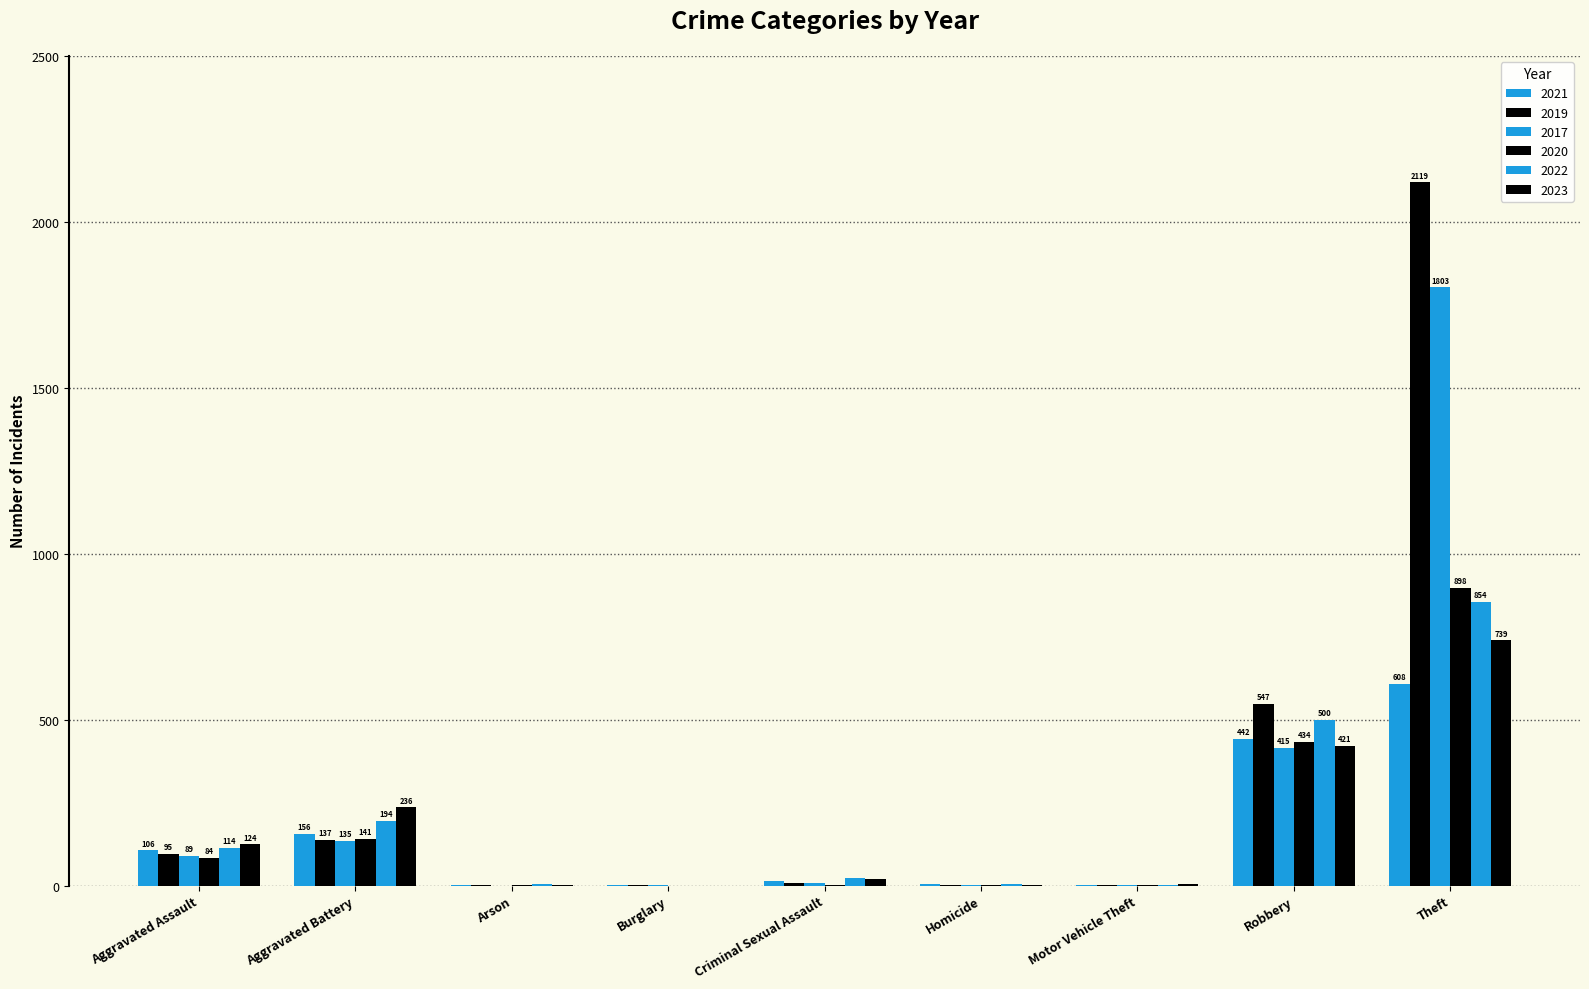

Reading left to right, list all the values displayed in this chart.

2021: Aggravated Assault=106	Aggravated Battery=156	Arson=2	Burglary=1	Criminal Sexual Assault=13	Homicide=4	Motor Vehicle Theft=2	Robbery=442	Theft=608
2019: Aggravated Assault=95	Aggravated Battery=137	Arson=1	Burglary=1	Criminal Sexual Assault=8	Homicide=2	Motor Vehicle Theft=1	Robbery=547	Theft=2119
2017: Aggravated Assault=89	Aggravated Battery=135	Arson=0	Burglary=2	Criminal Sexual Assault=8	Homicide=1	Motor Vehicle Theft=2	Robbery=415	Theft=1803
2020: Aggravated Assault=84	Aggravated Battery=141	Arson=1	Burglary=0	Criminal Sexual Assault=3	Homicide=2	Motor Vehicle Theft=2	Robbery=434	Theft=898
2022: Aggravated Assault=114	Aggravated Battery=194	Arson=5	Burglary=0	Criminal Sexual Assault=22	Homicide=5	Motor Vehicle Theft=2	Robbery=500	Theft=854
2023: Aggravated Assault=124	Aggravated Battery=236	Arson=2	Burglary=0	Criminal Sexual Assault=19	Homicide=2	Motor Vehicle Theft=6	Robbery=421	Theft=739